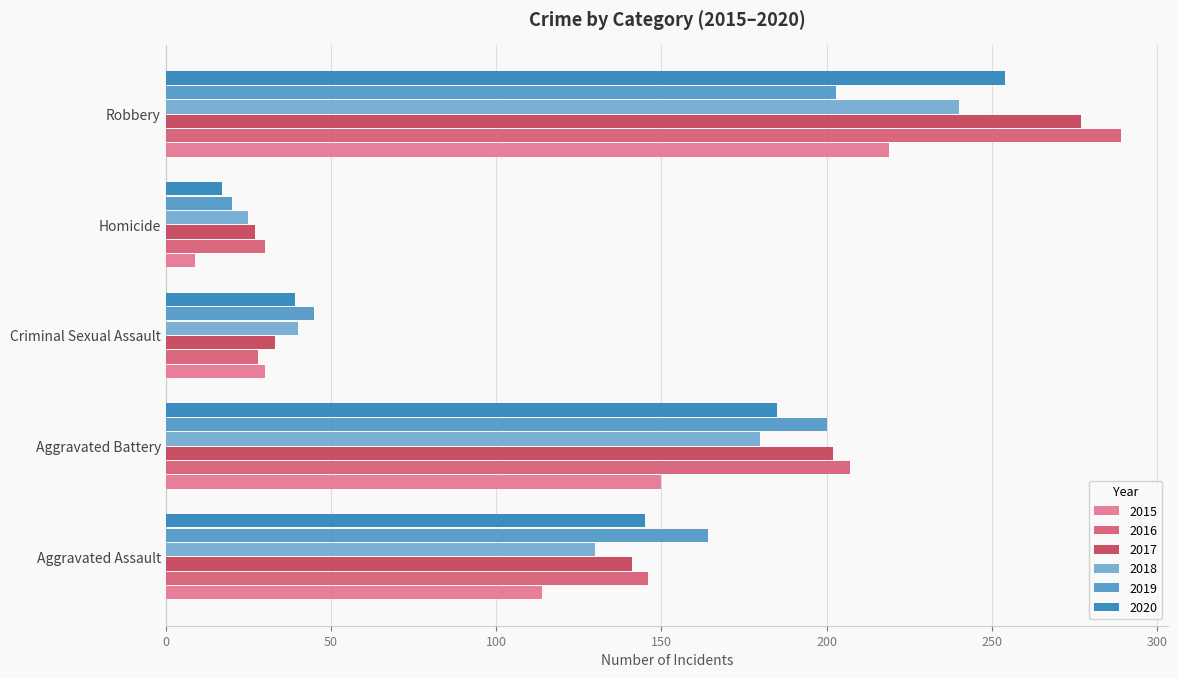

Which category has the lowest value in the 2016 series?

Criminal Sexual Assault